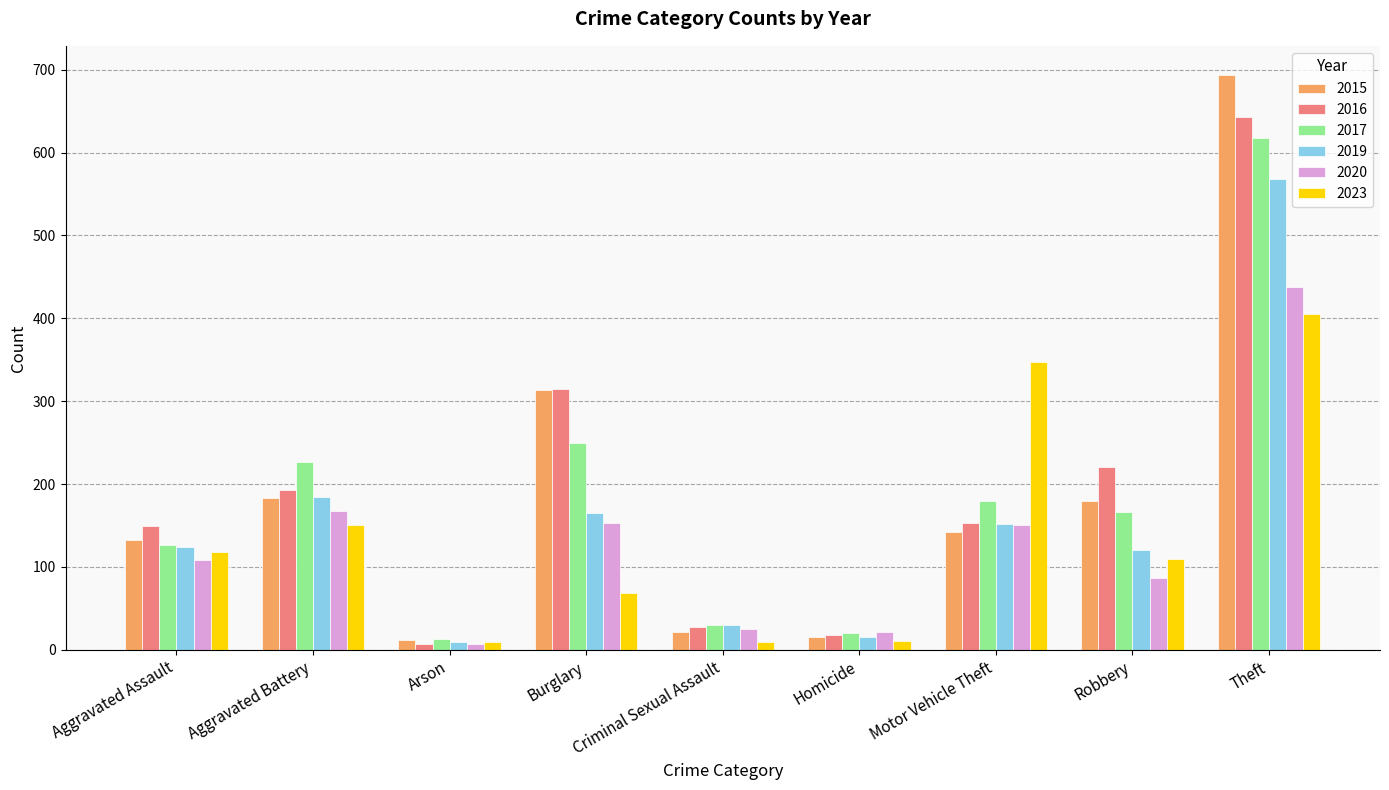

Which series has the largest range (max minus min)?

2015